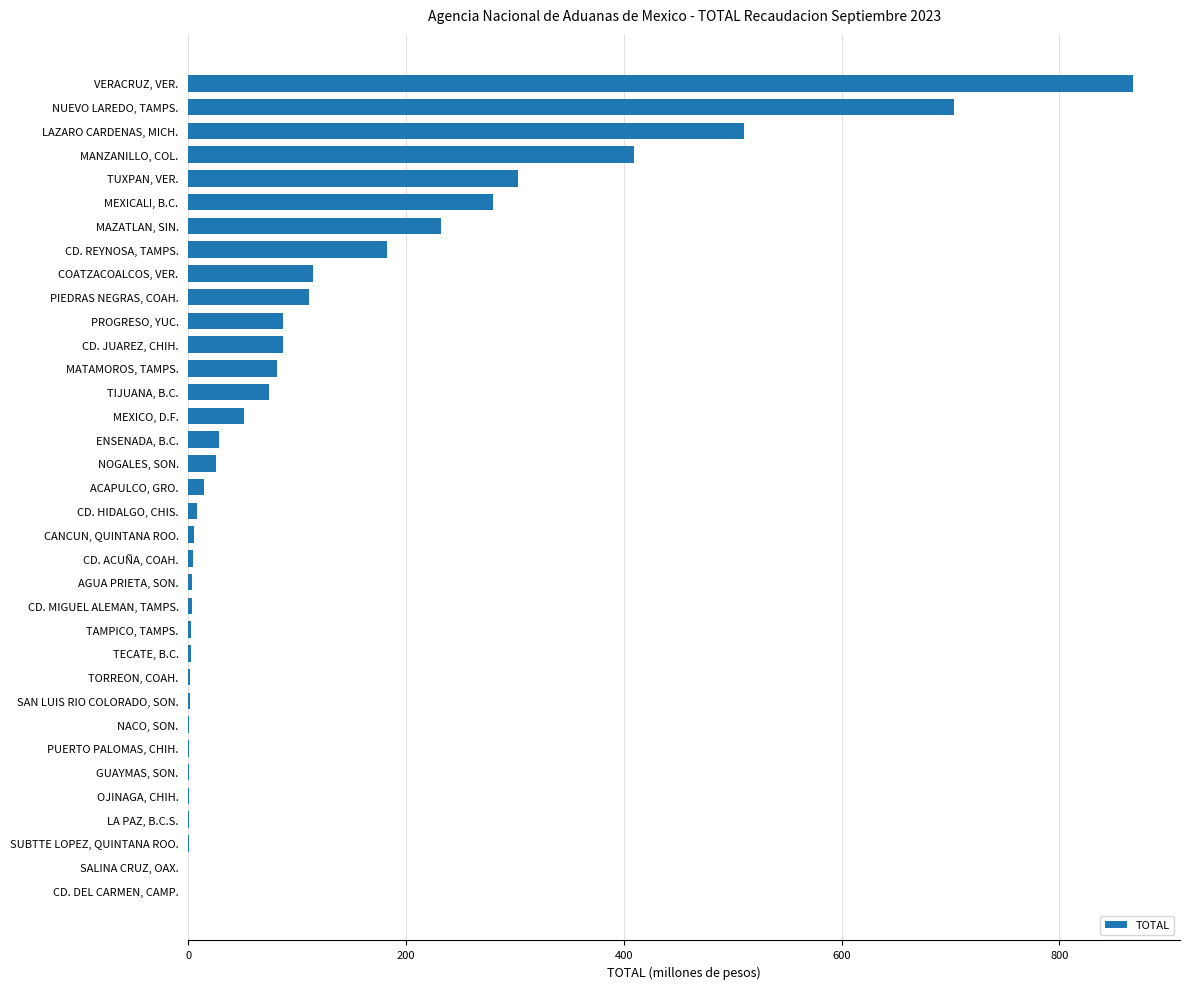

The value at NOGALES, SON. is 25.0. True or false?

True